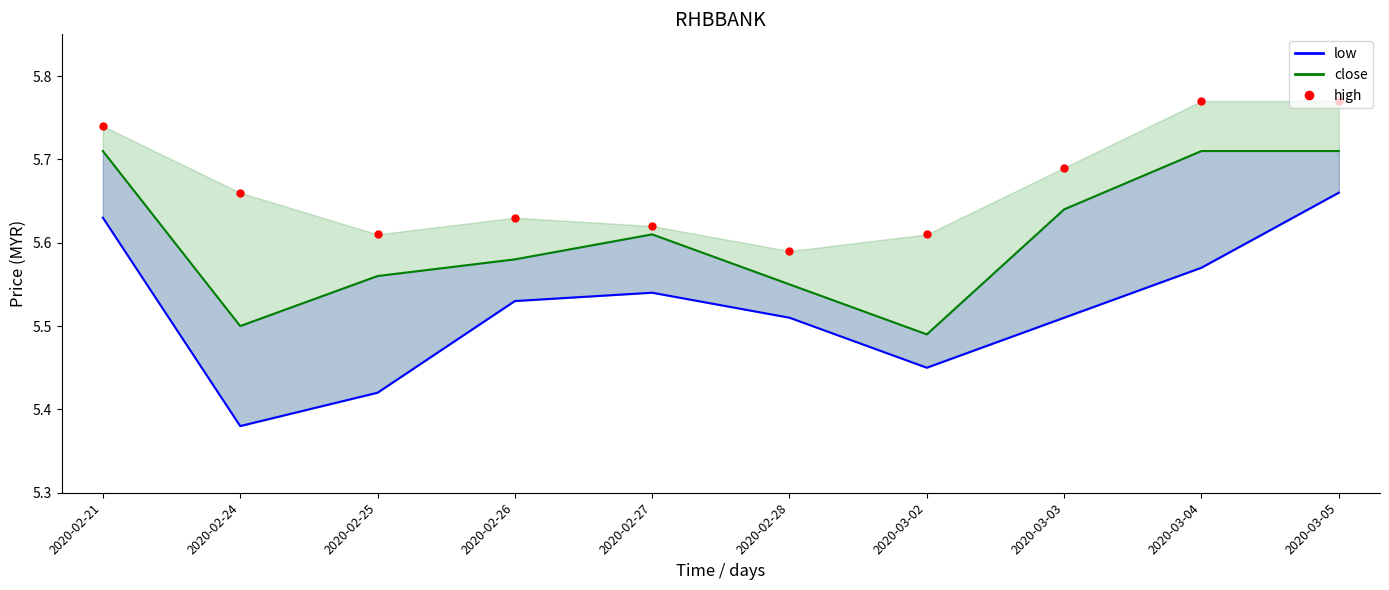

Between 2020-03-05 and 2020-02-27, which is larger?

2020-03-05